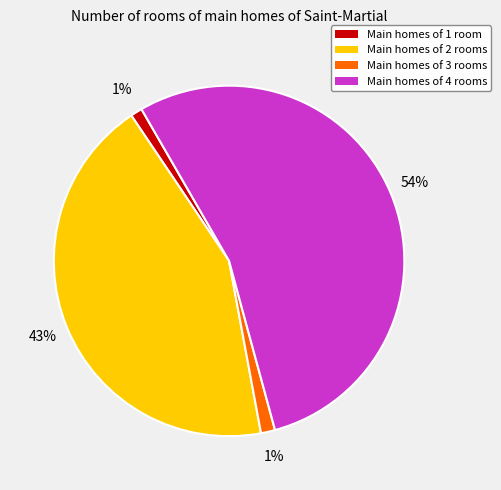

To the nearest percent, what is the average slice percentage?

25%